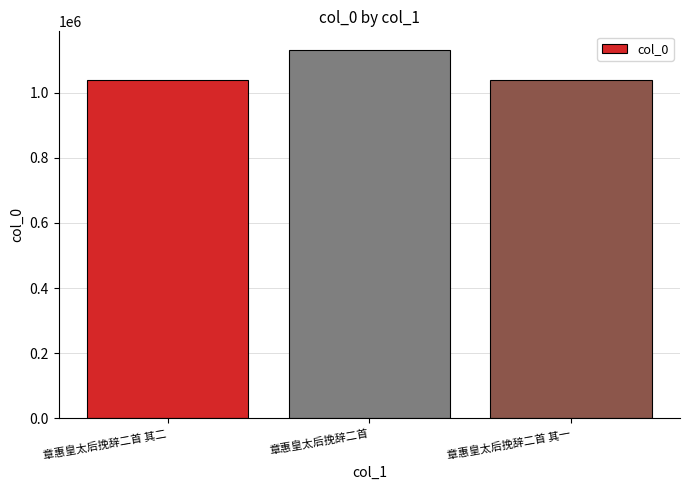

What is the sum of the values at 章惠皇太后挽辞二首 其一 and 章惠皇太后挽辞二首?

2170830